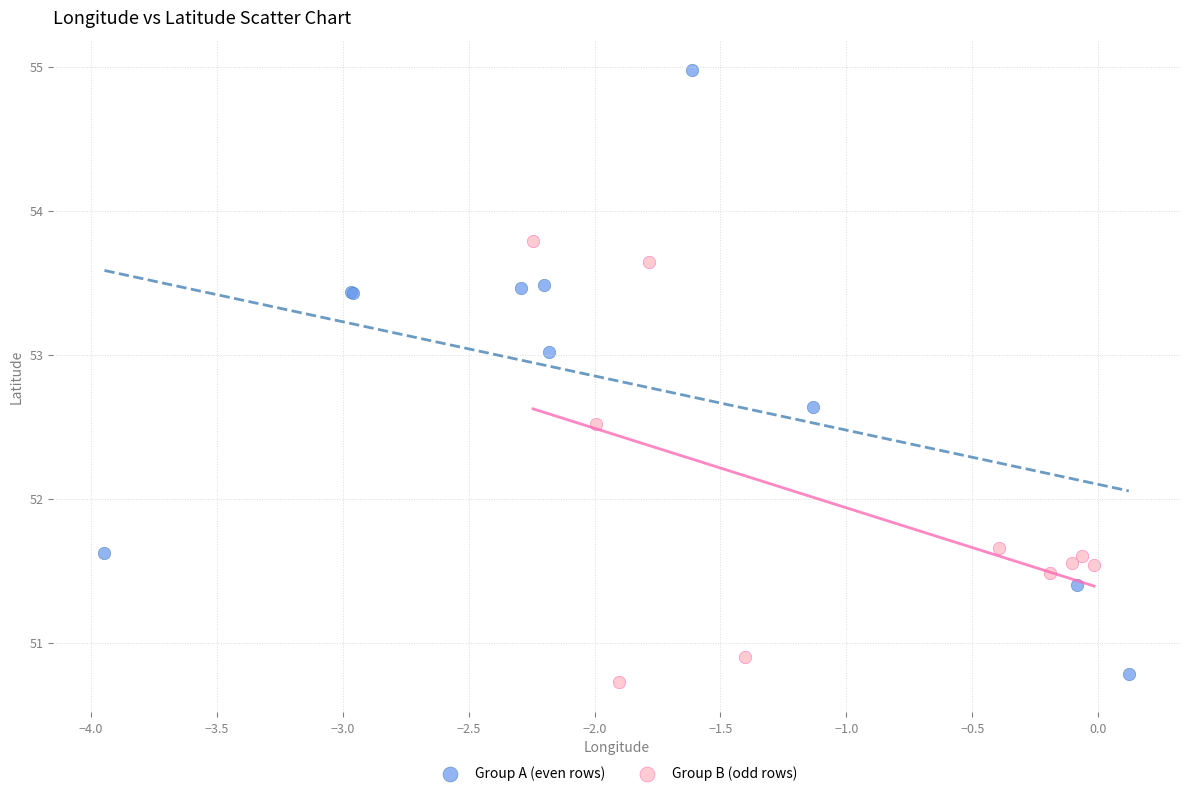

Which series has the largest Y range (max minus min)?

Group A (even rows)